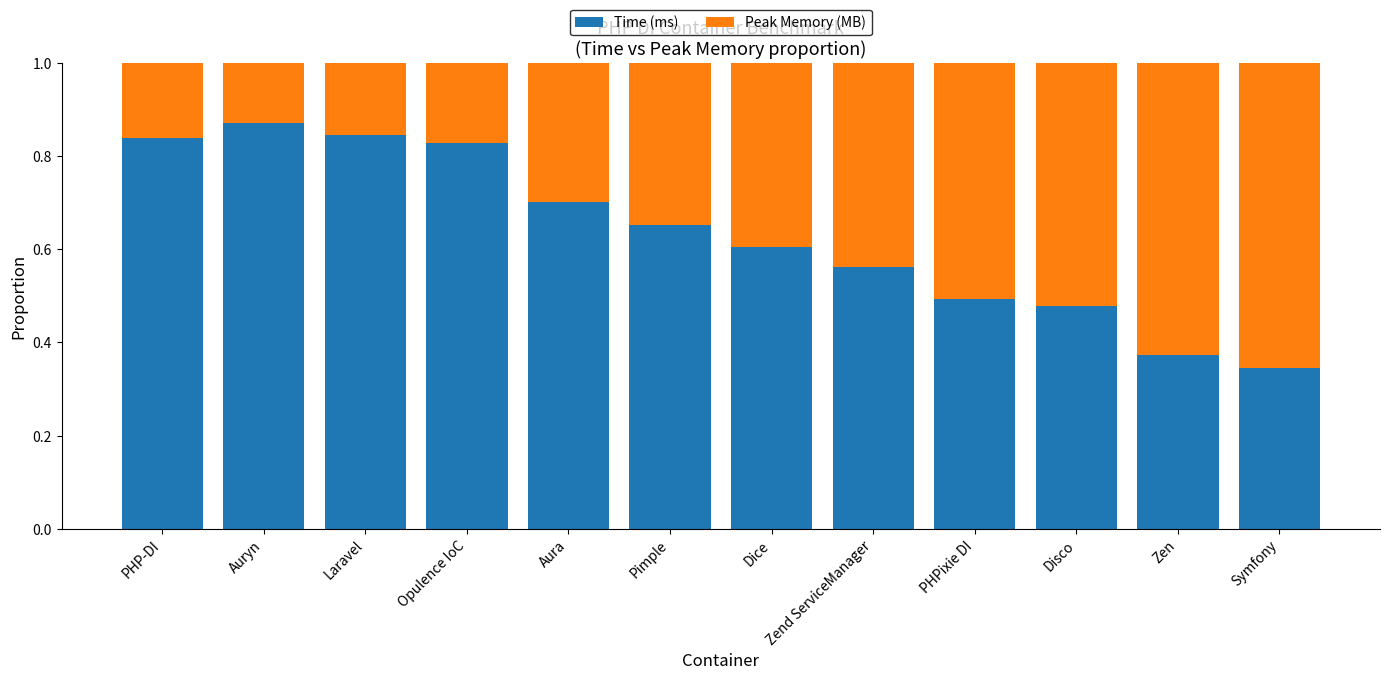

The Time (ms) series shows 0.7 at Aura. True or false?

True